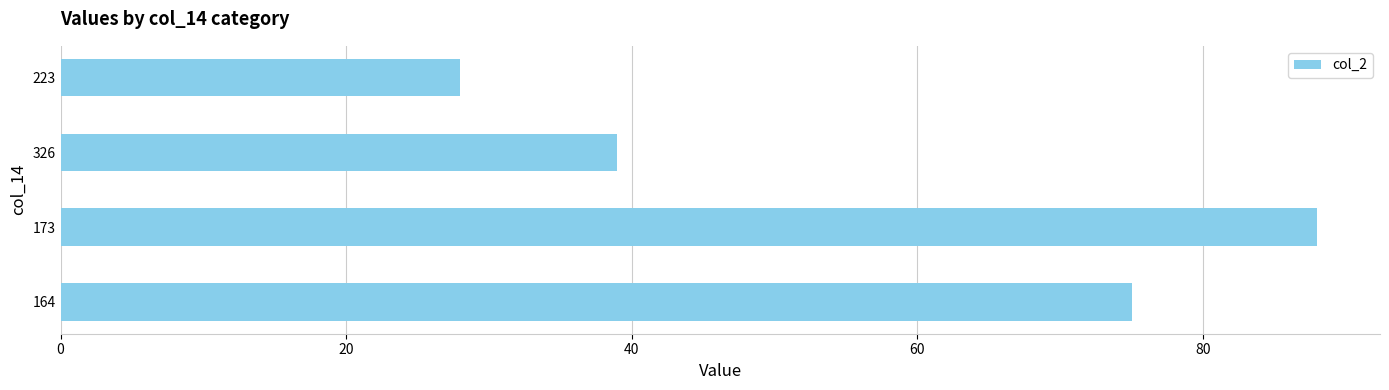

What is the change in value from 173 to 223?

-60